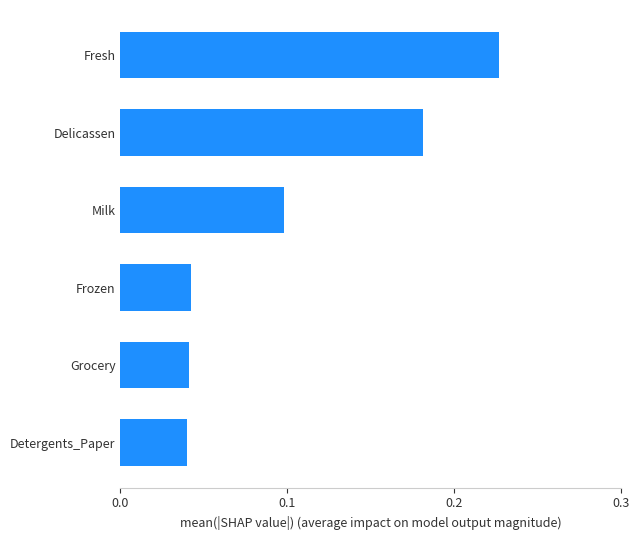

Which has a higher value, Delicassen or Fresh?

Fresh